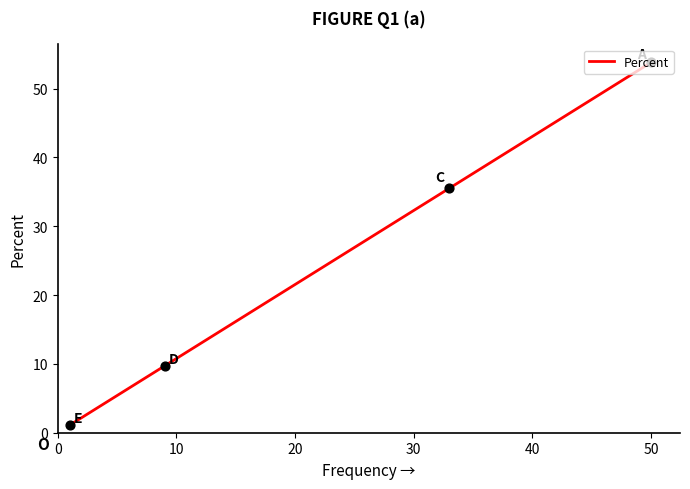

What is the change in value from 50 to 9?

-44.1